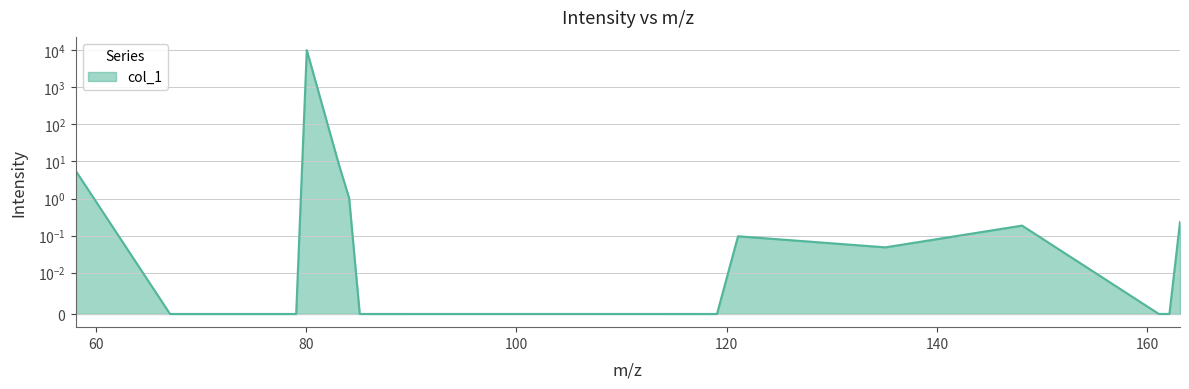

How many lines are shown in the chart?

1